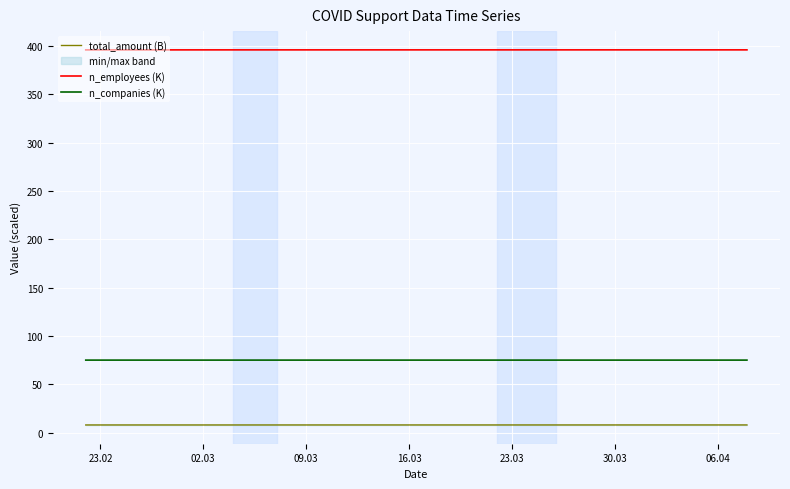

What are all the series names shown in the legend?

total_amount (B), n_employees (K), n_companies (K)